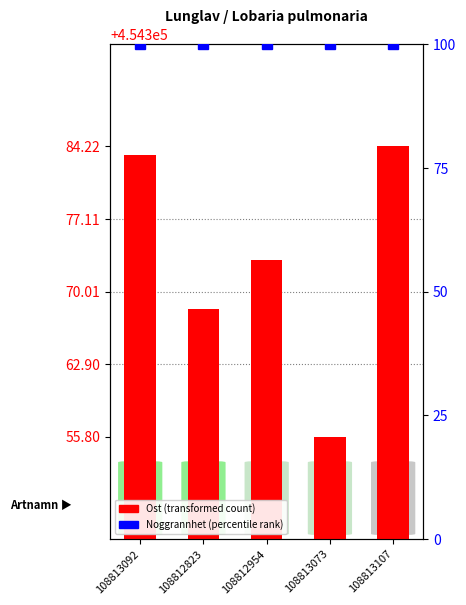

List the labels in order of Noggrannhet (percentile rank) value, smallest first.

108813092, 108812823, 108812954, 108813073, 108813107